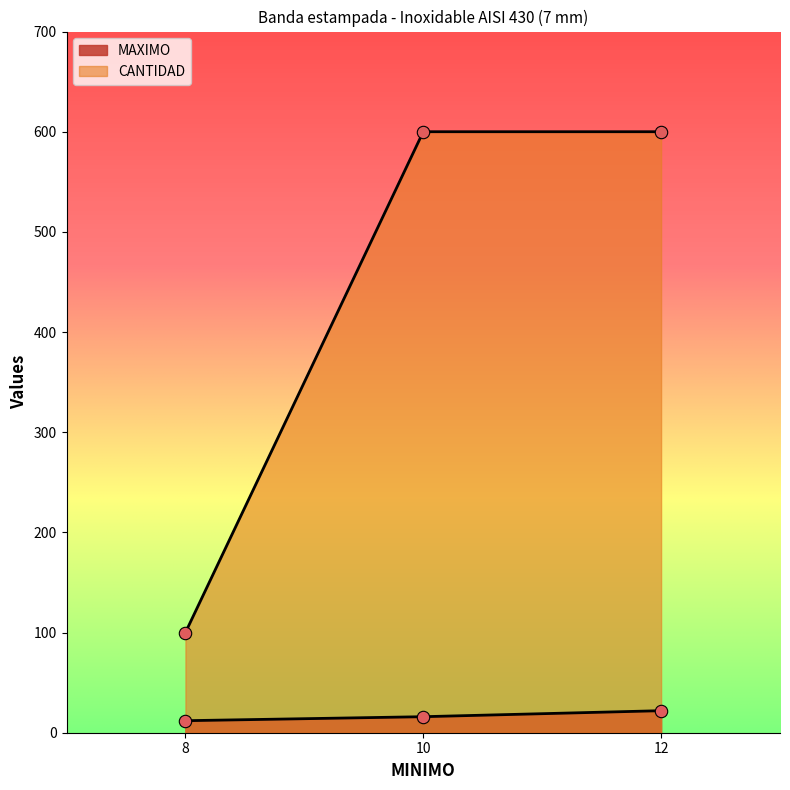

What are all the series names shown in the legend?

MAXIMO, CANTIDAD